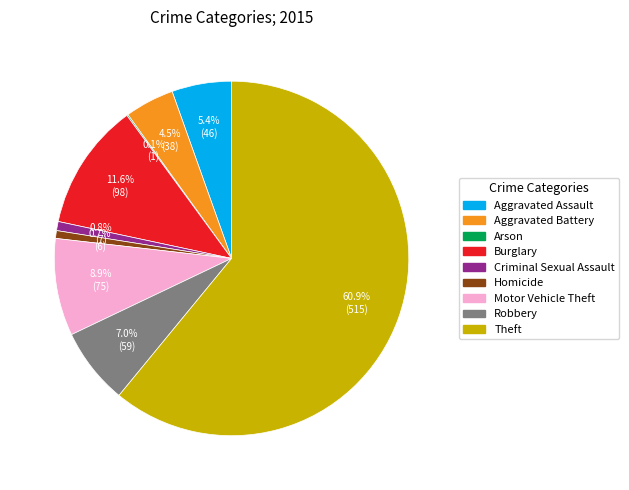

True or false: Motor Vehicle Theft accounts for 9% of the total.

True